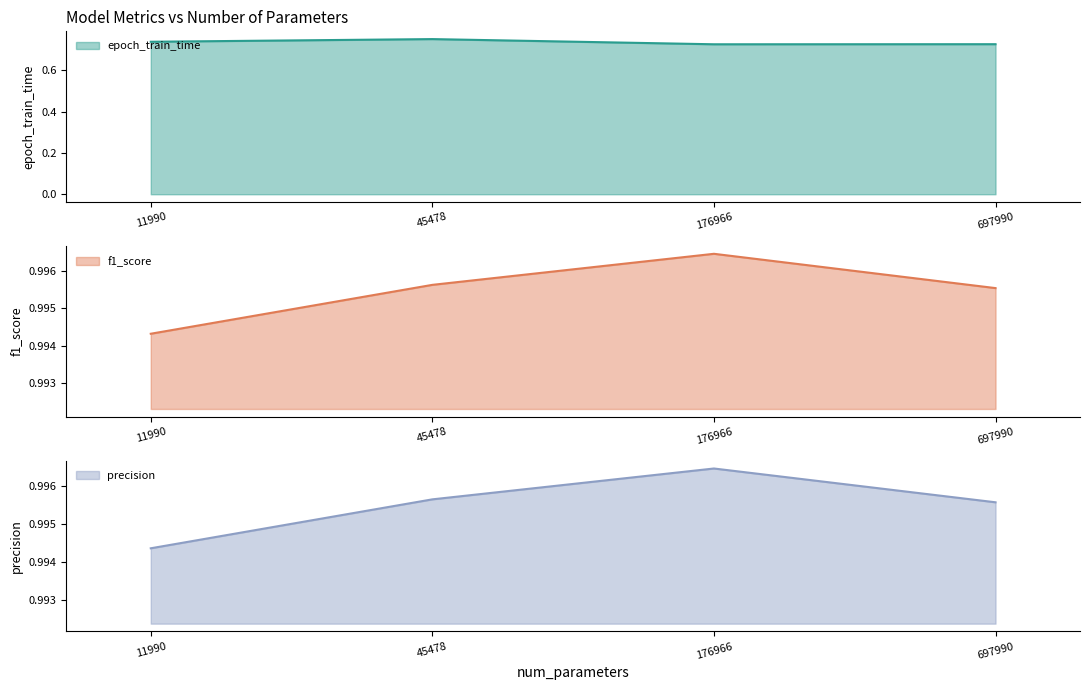

At which label is f1_score closest to 0?

11990